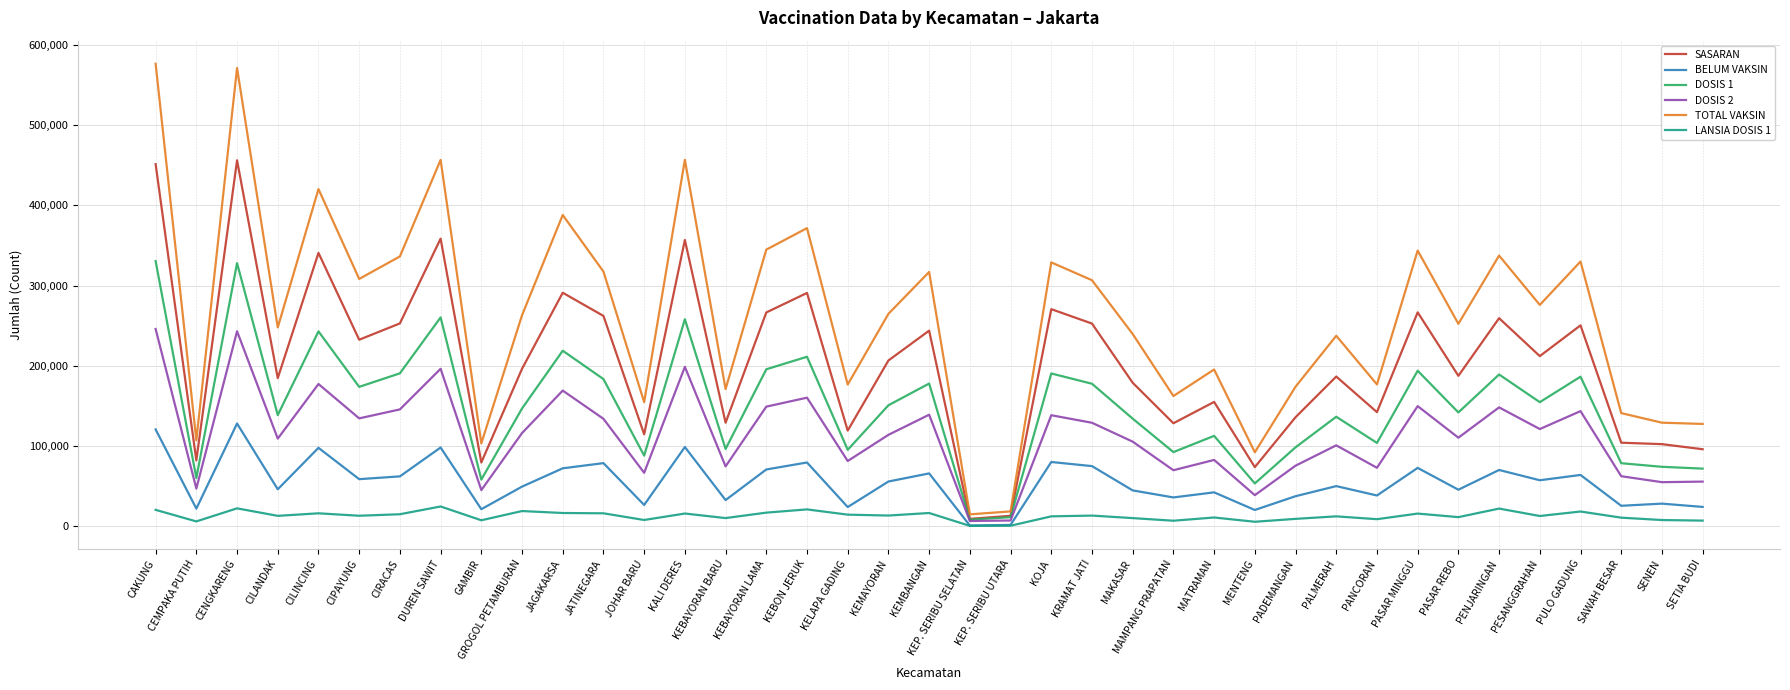

Rank the series by their maximum value, from lowest to highest.

LANSIA DOSIS 1, BELUM VAKSIN, DOSIS 2, DOSIS 1, SASARAN, TOTAL VAKSIN